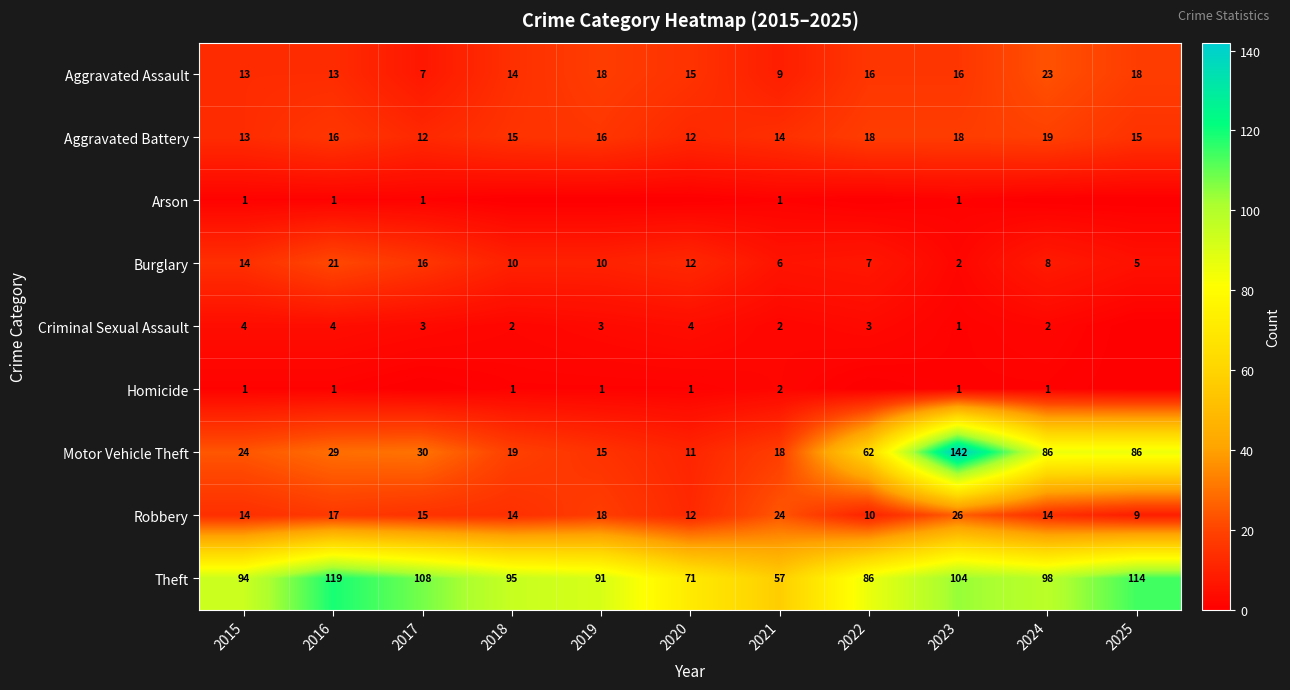

What value does the Theft series have at 2015, to the nearest 10?

90